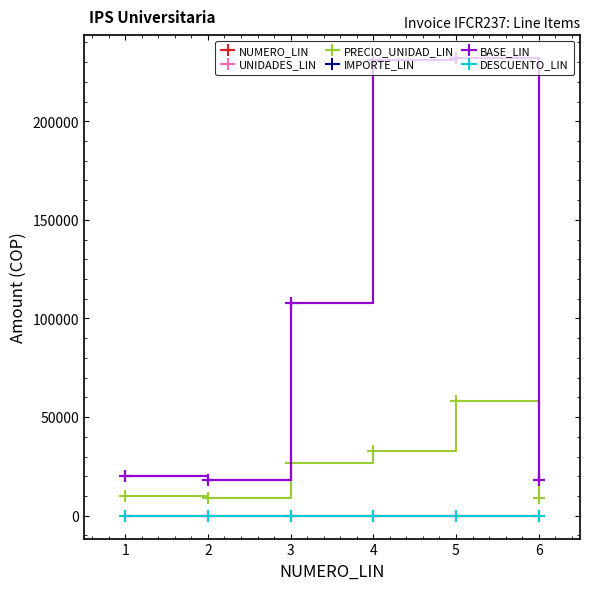

Which category has the lowest value across all series?

1